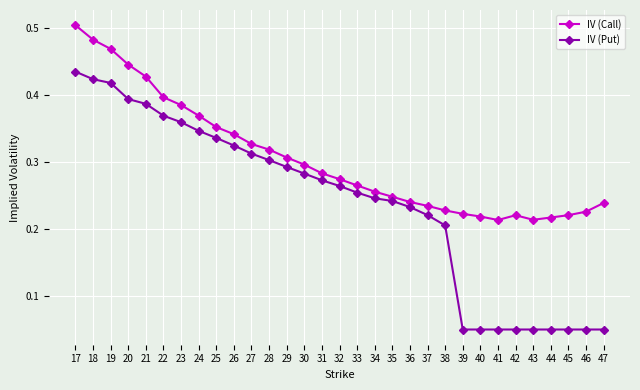

Which category has the highest value across all series?

17